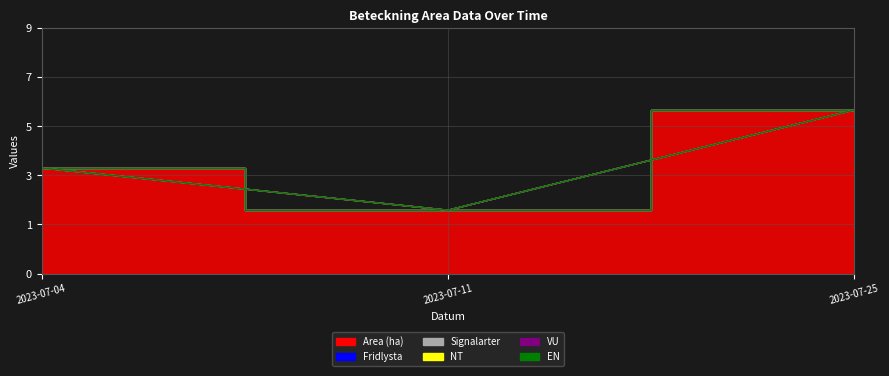

How many lines are shown in the chart?

6